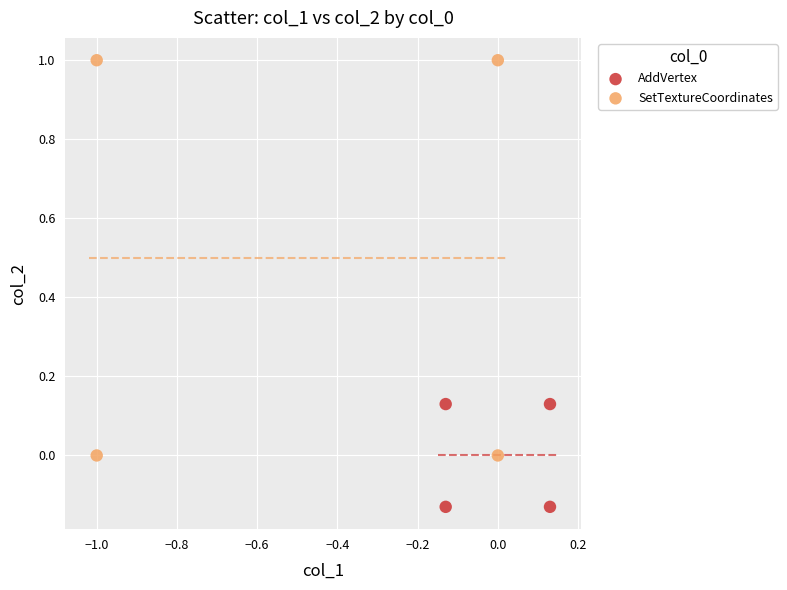

Which series contains the highest Y value?

SetTextureCoordinates